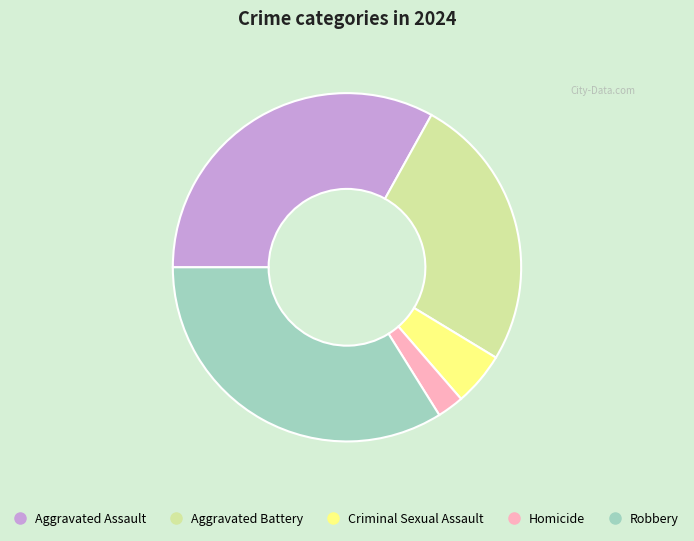

Does Aggravated Battery account for over 50% of the chart?

No